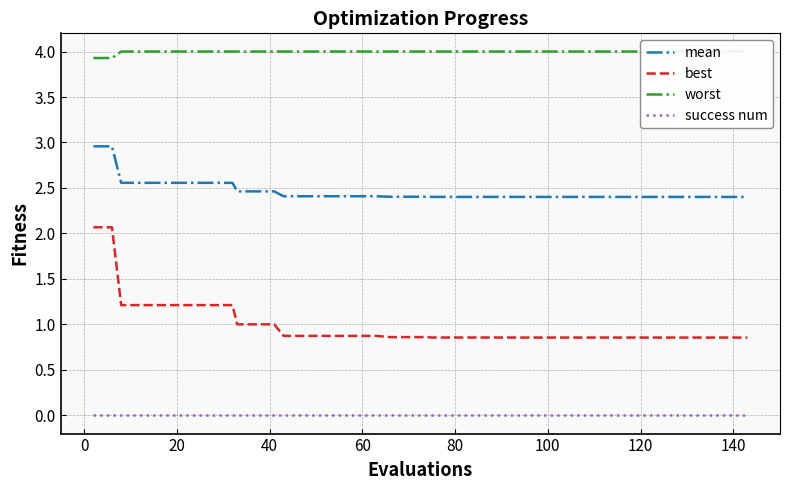

True or false: mean and success num cross at least once.

False